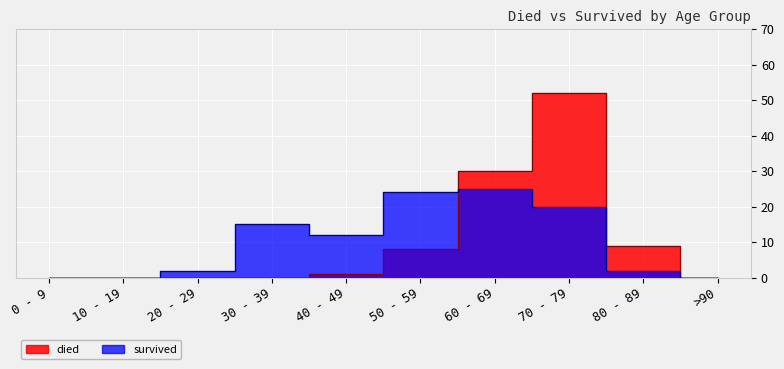

How many lines are shown in the chart?

2